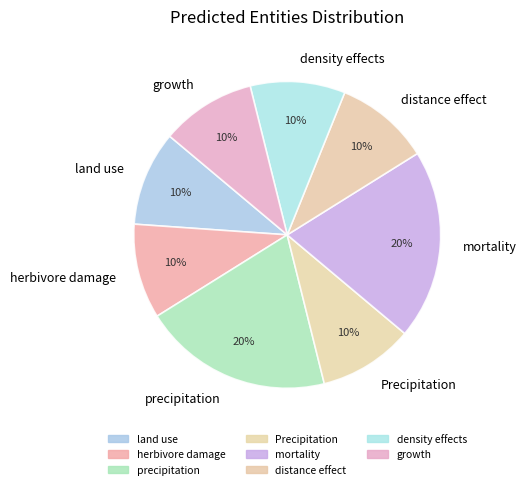

Does Precipitation represent more than half of the total?

No